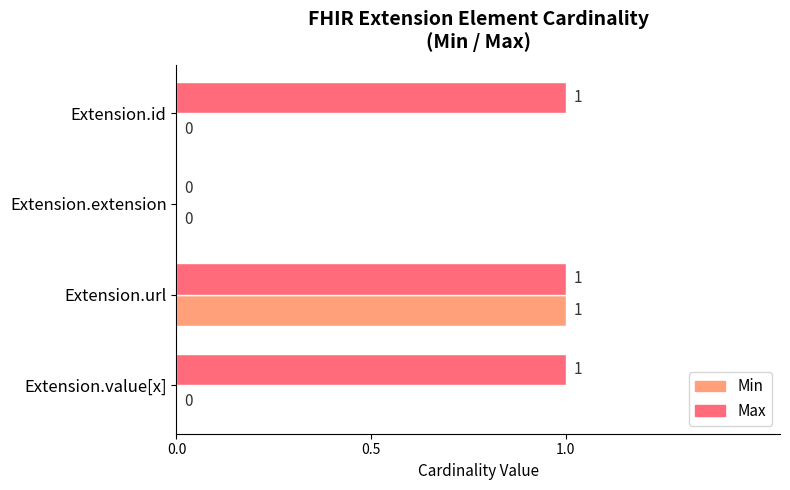

Which series has the largest total across all categories?

Max